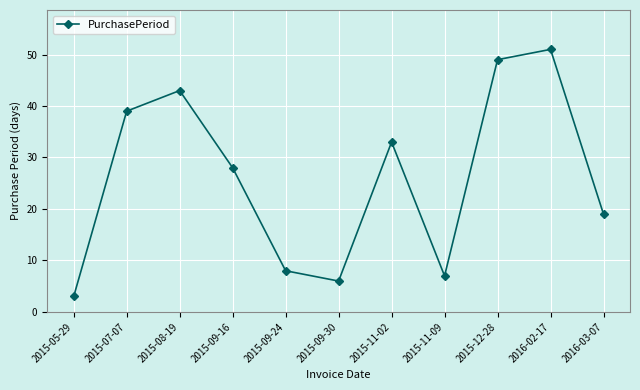

At which category does the data reach its first local valley?

2015-09-30